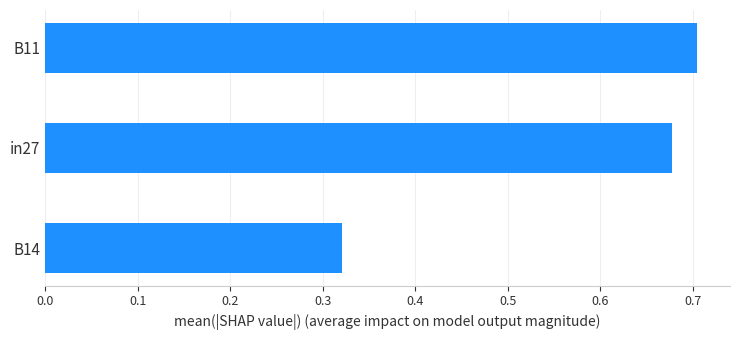

Are the bars grouped side by side (vs. stacked)?

No